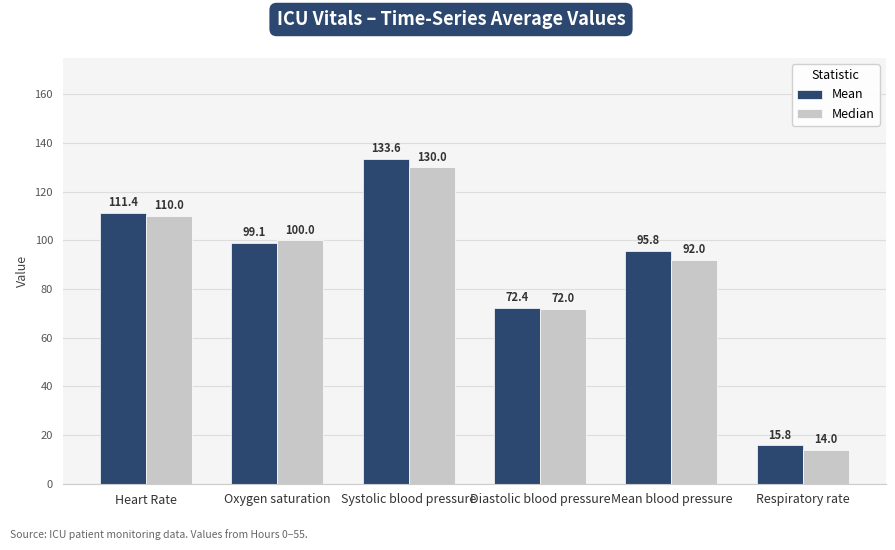

How many values in the Median series are below 100?

3